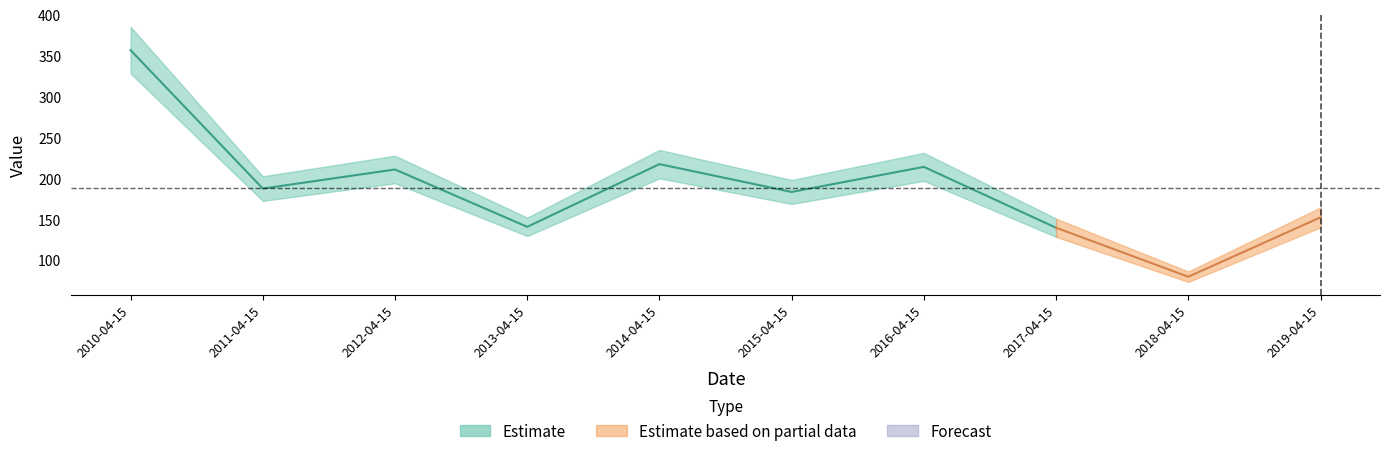

How many points are lower than both their immediate neighbors (excluding endpoints)?

4